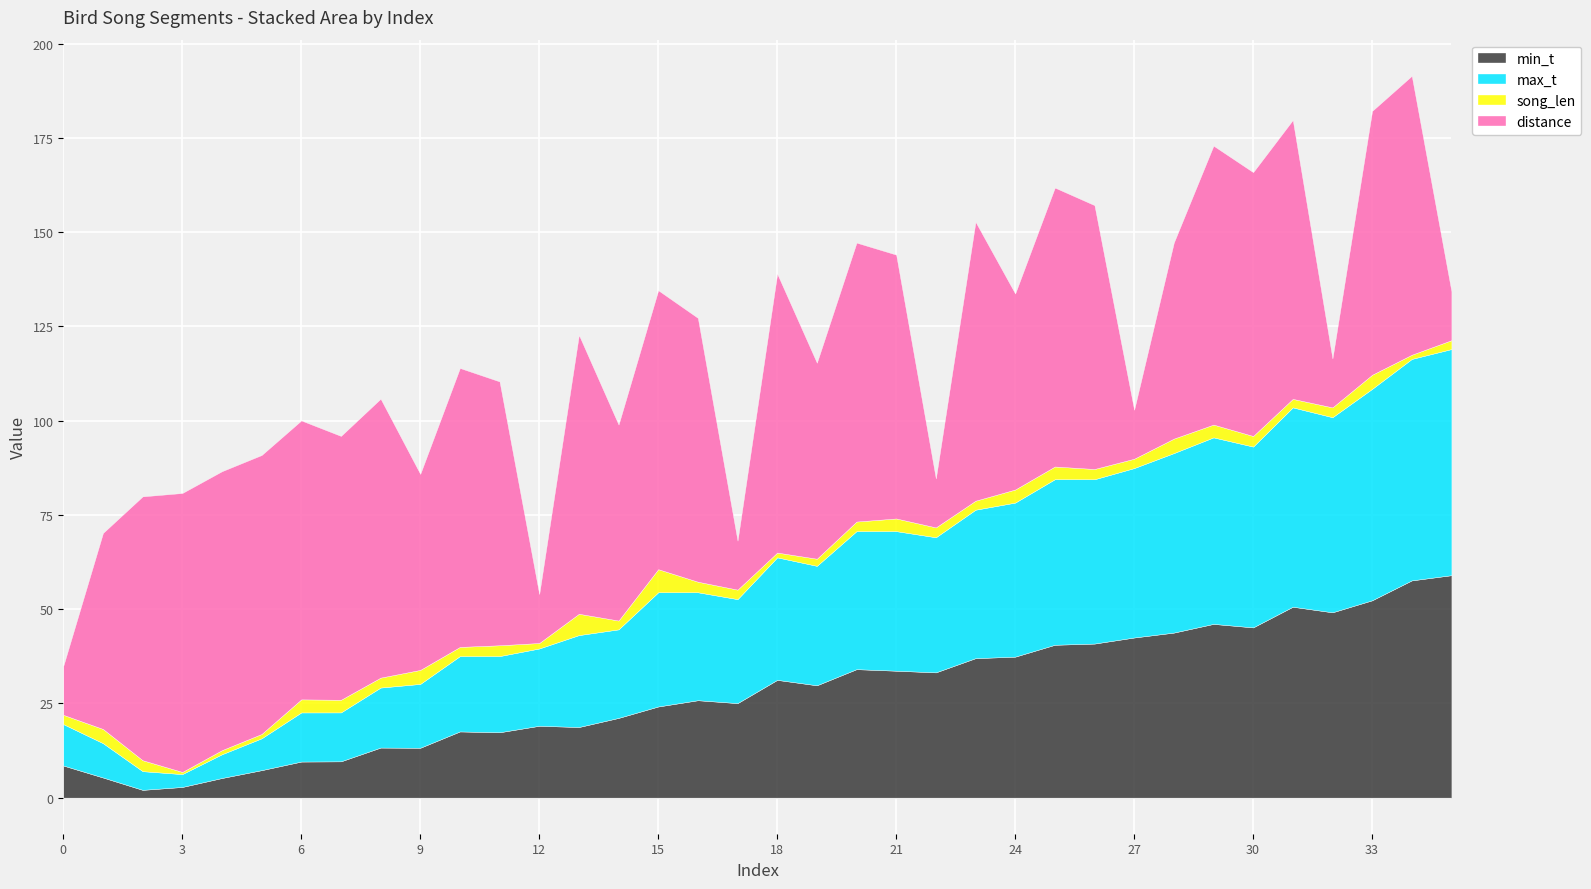

What is the difference between the maximum and minimum values in the min_t series?

56.9